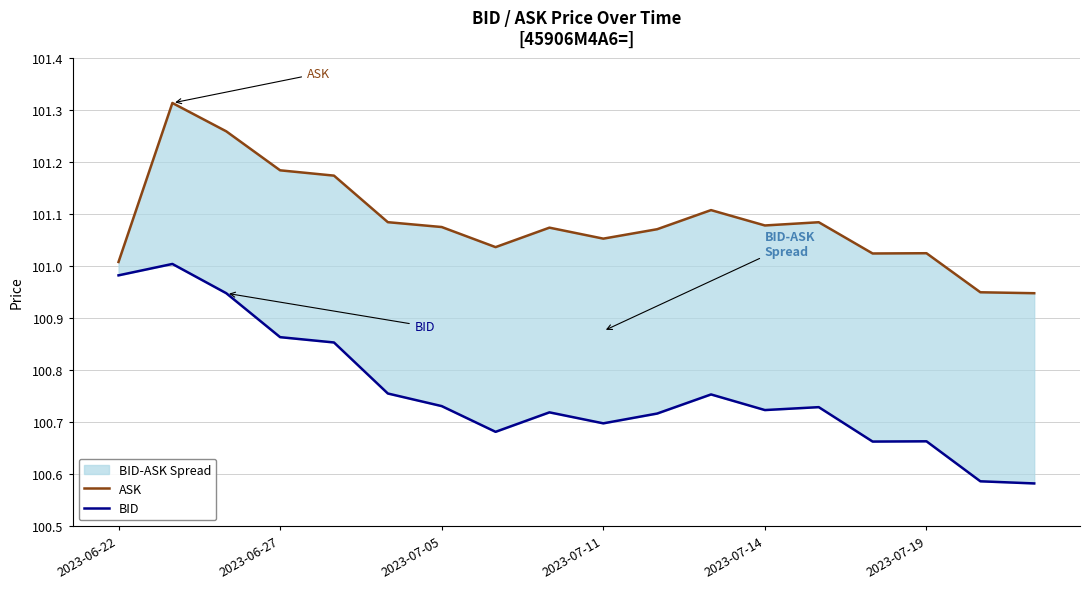

In BID, how many points are lower than both neighbors (excluding endpoints)?

4